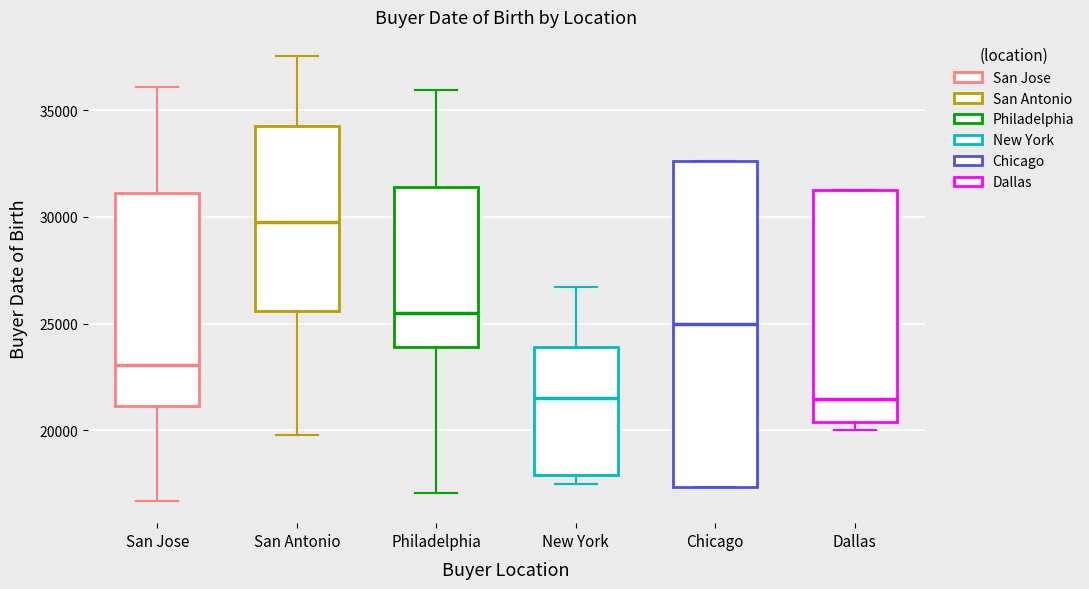

Which box is the tallest, from its lower edge to its upper edge?

Chicago